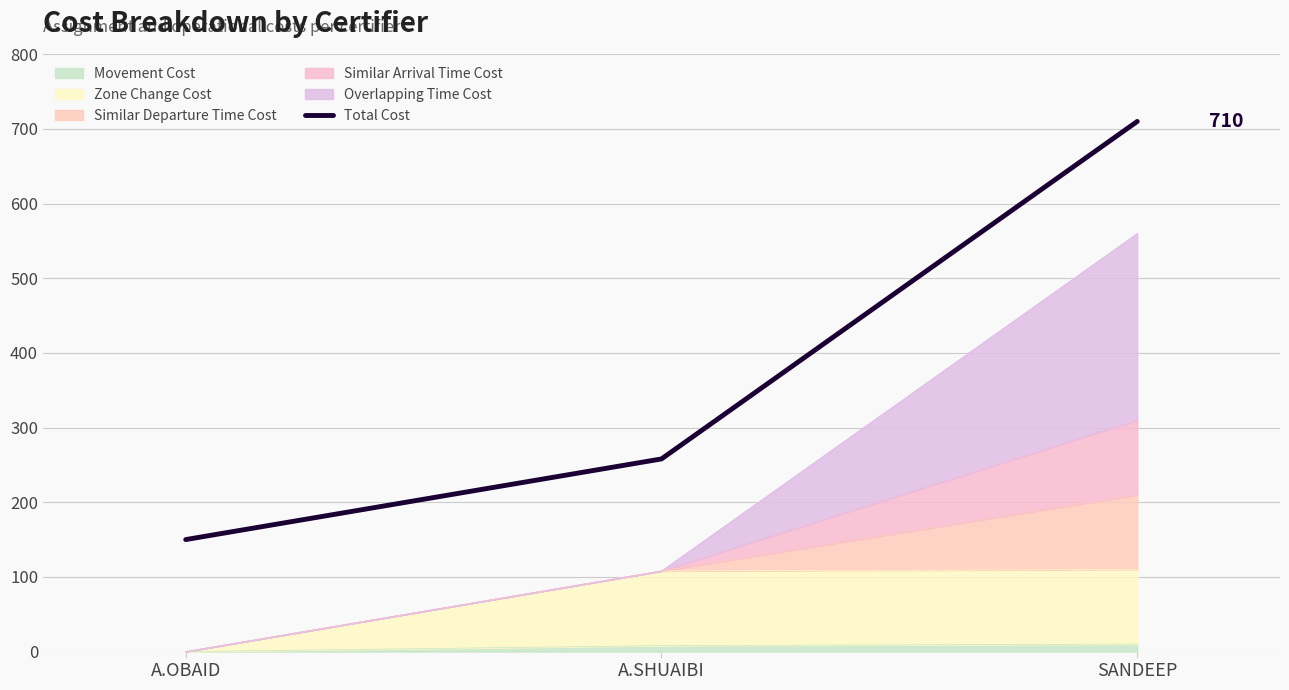

Reading left to right, transcribe all the data shown in this chart.

A.OBAID=150	A.SHUAIBI=258	SANDEEP=710